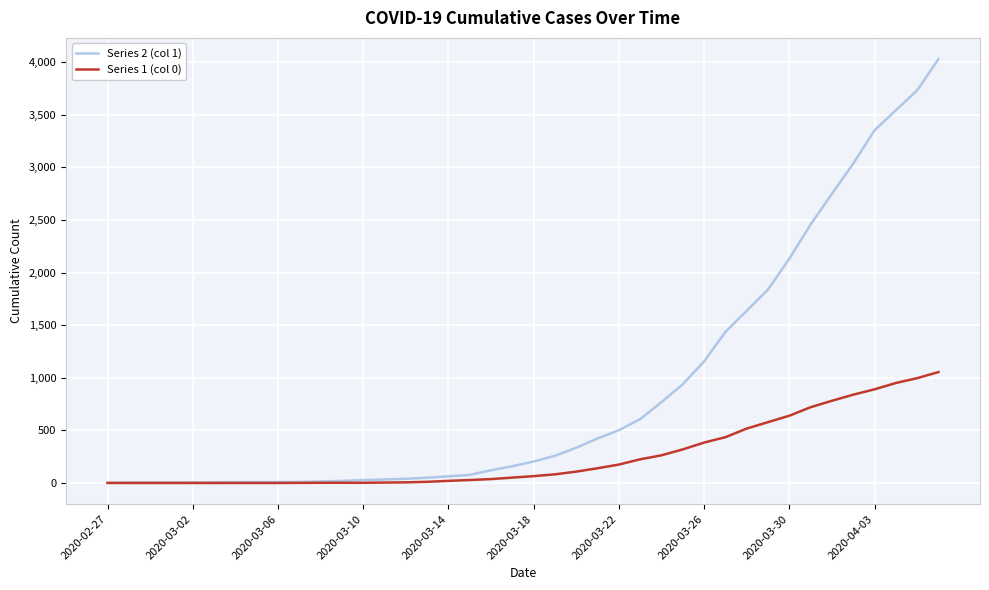

Which series has the widest spread of values?

Series 2 (col 1)